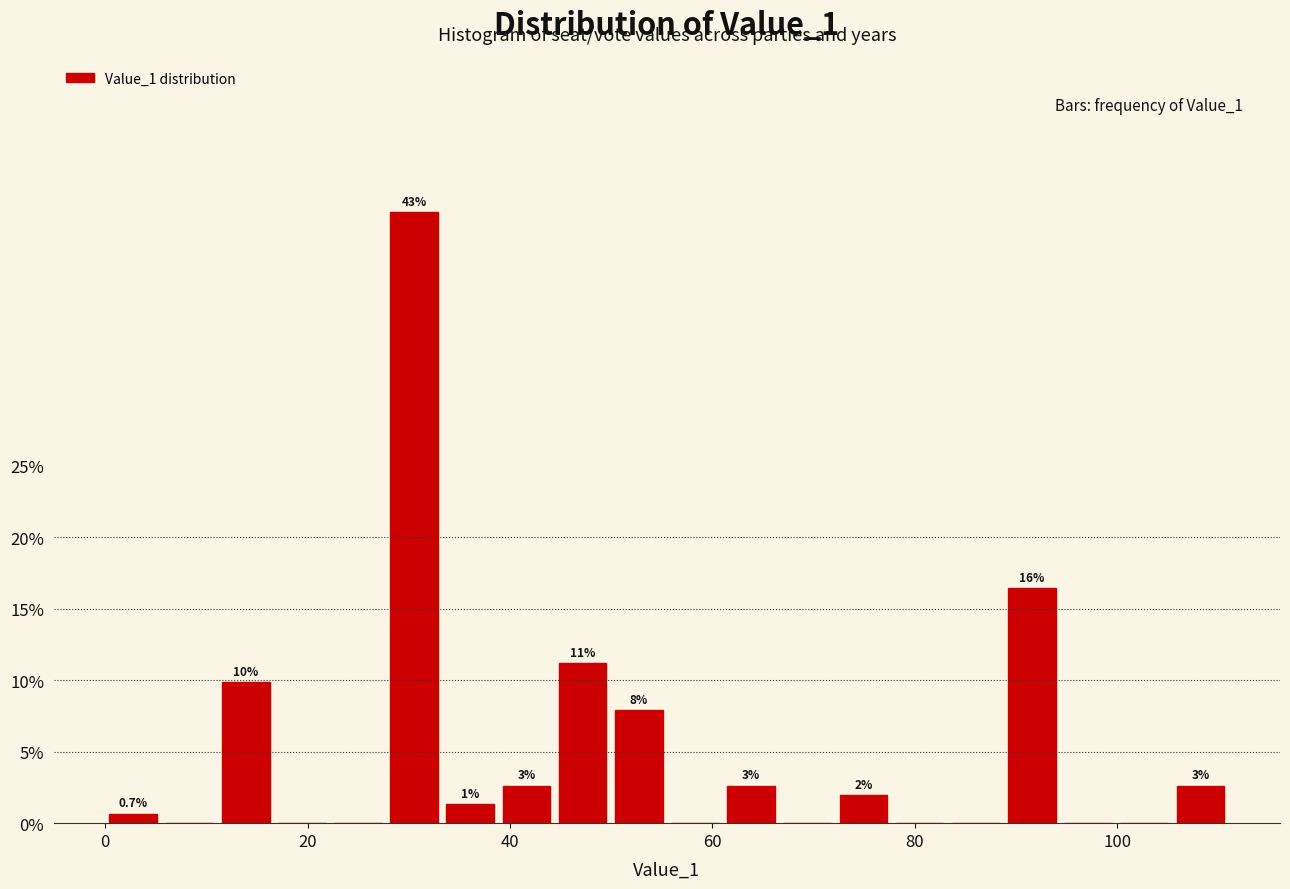

Around what value on the x-axis is the tallest bar? Give the approximate position of its centre, as read against the axis.

30